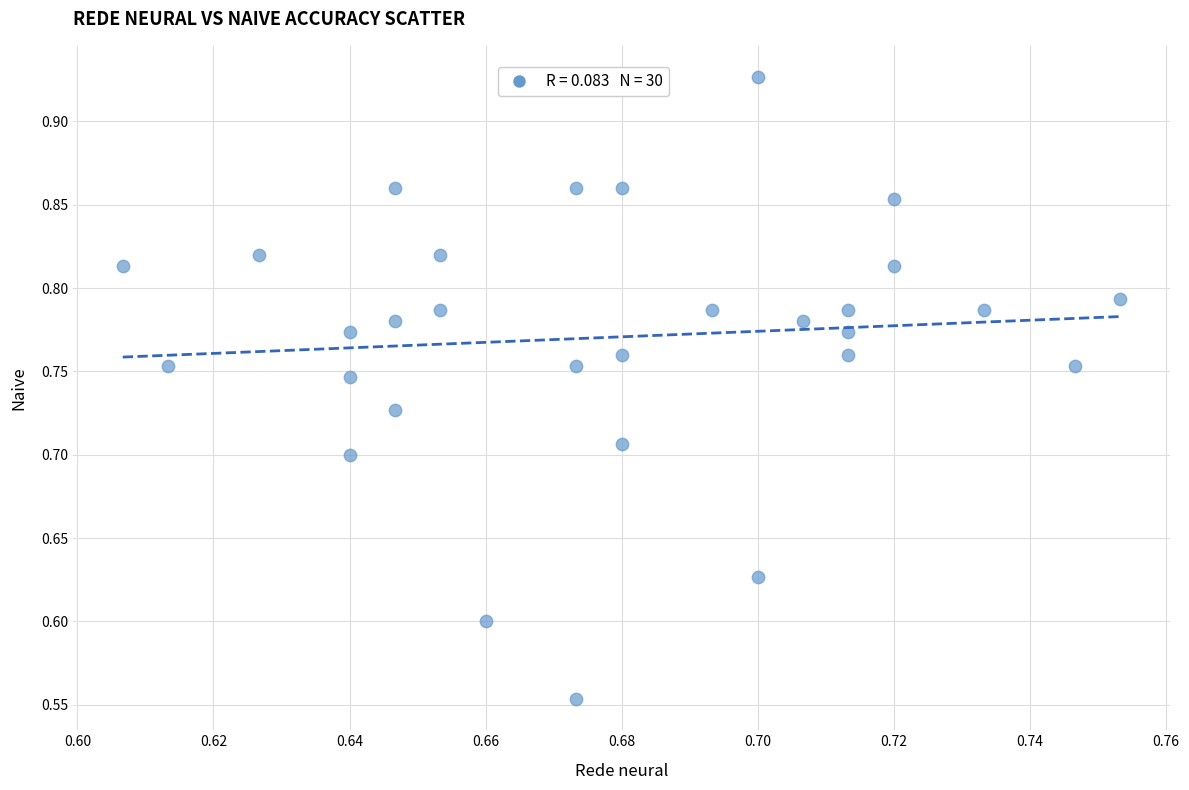

What is the range of Y values (max minus min)?

0.4